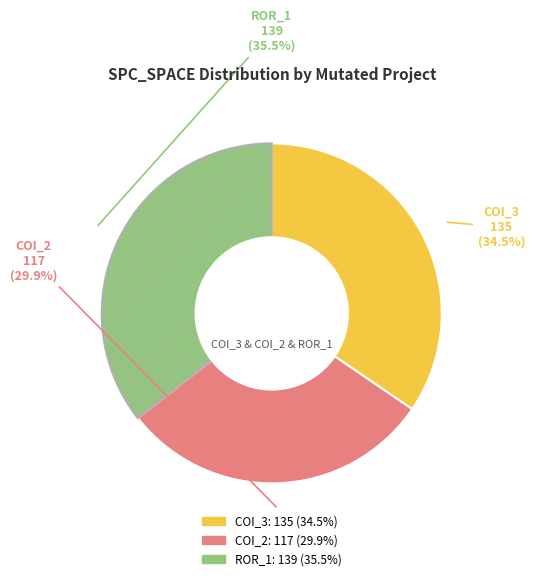

Is there any slice that represents more than half of the pie?

No